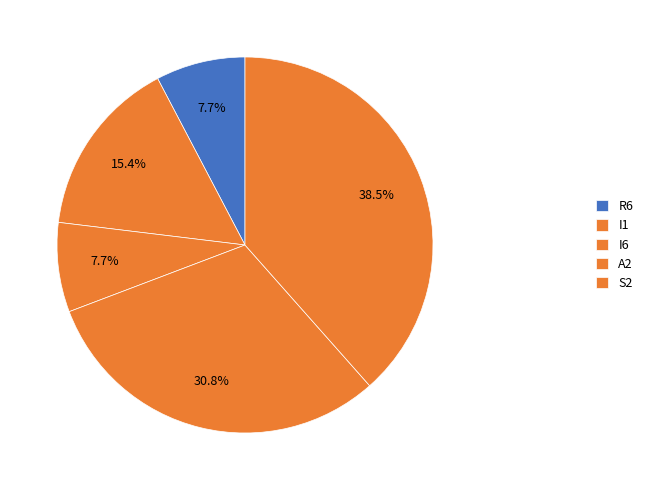

How much of the chart is everything except A2?

69.2%